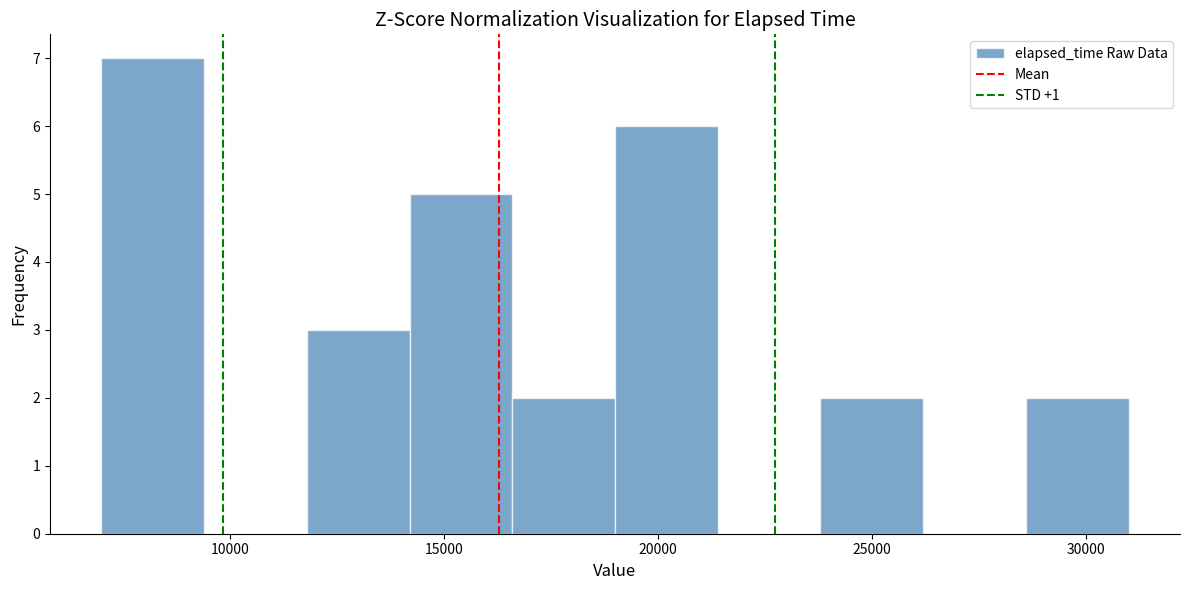

Reading left to right, transcribe this chart: for each bar, give the range it covers on the x-axis and its height. Neither the bar edges nor the heights are printed on the chart, so give them approximately, as read against the axes.

7000 to 9400: 7
9400 to 11800: 0
11800 to 14200: 3
14200 to 16600: 5
16600 to 19000: 2
19000 to 21400: 6
21400 to 23800: 0
23800 to 26200: 2
26200 to 28600: 0
28600 to 31000: 2